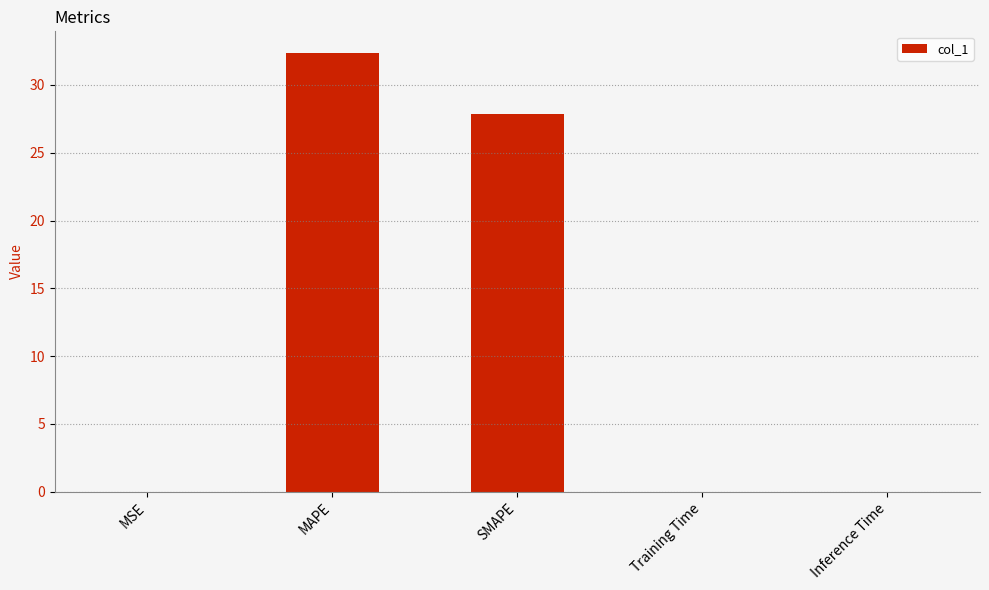

Between MAPE and Training Time, which is larger?

MAPE